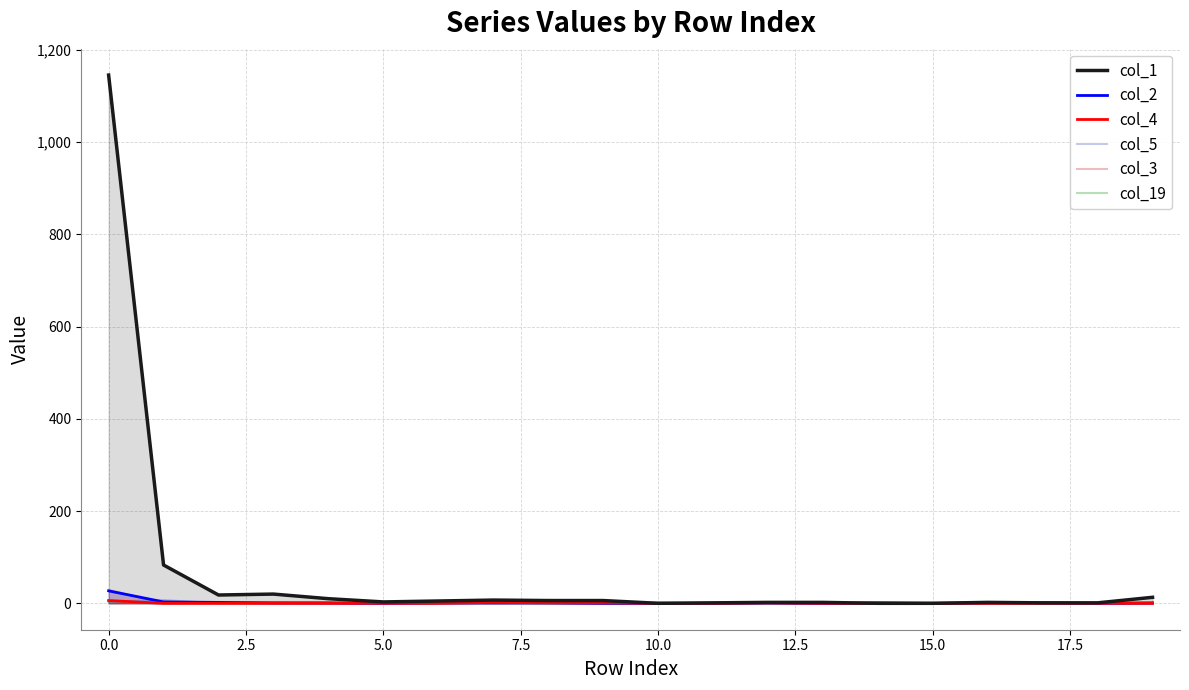

True or false: col_1 and col_19 intersect in this chart.

True